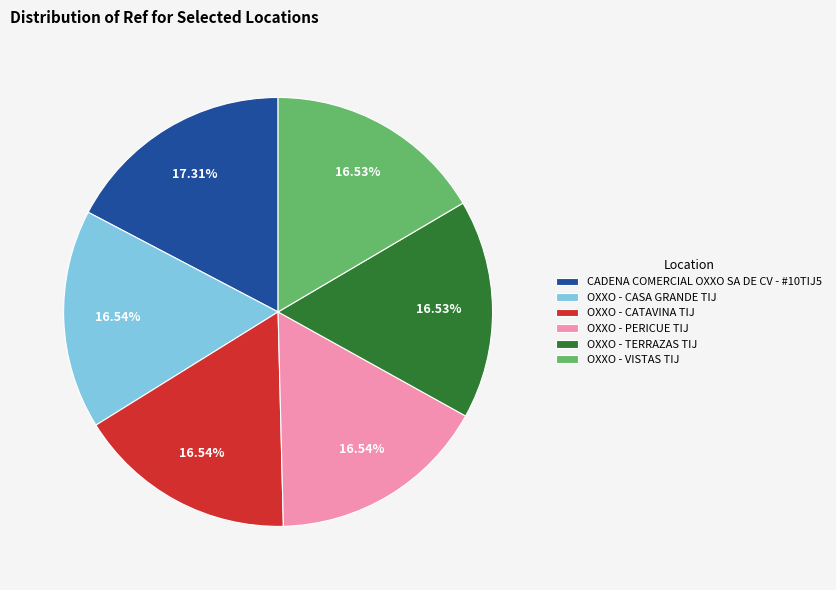

What percentage do OXXO - VISTAS TIJ and OXXO - PERICUE TIJ together represent?

33.1%